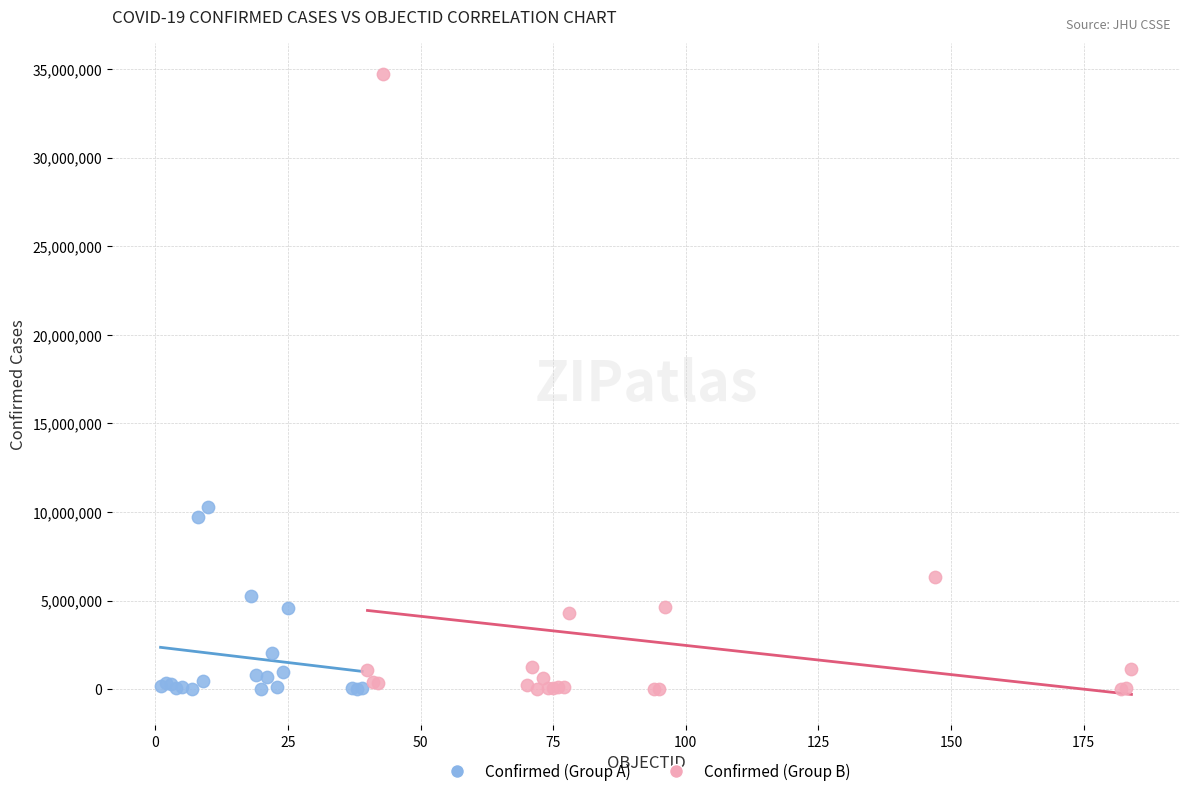

Which series contains the highest Y value?

Confirmed (Group B)